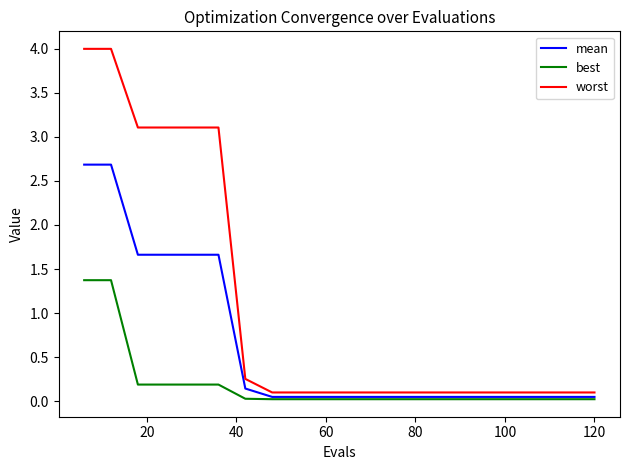

What is the maximum value shown in the chart?

4.0